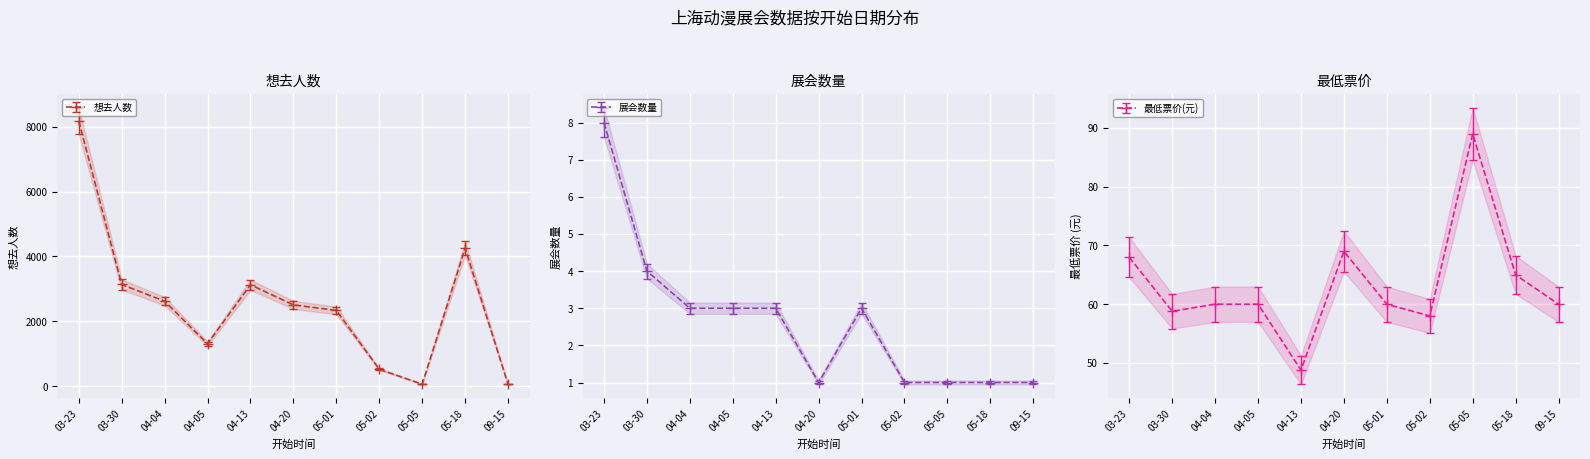

What is the lowest value of the 最低票价(元) series?

48.8